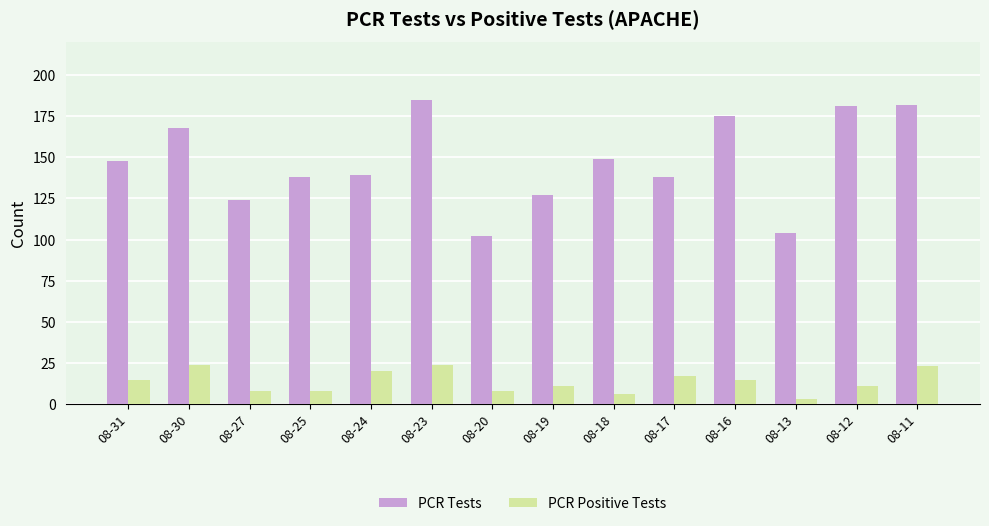

What is the difference between the highest and lowest values at 08-23?

161